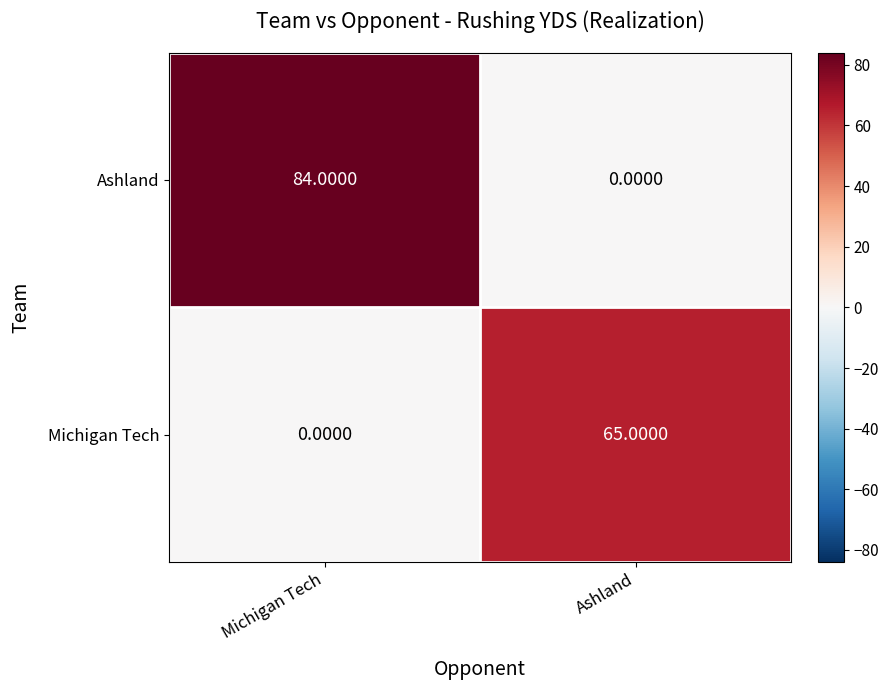

What is the sum of all Ashland values?

84